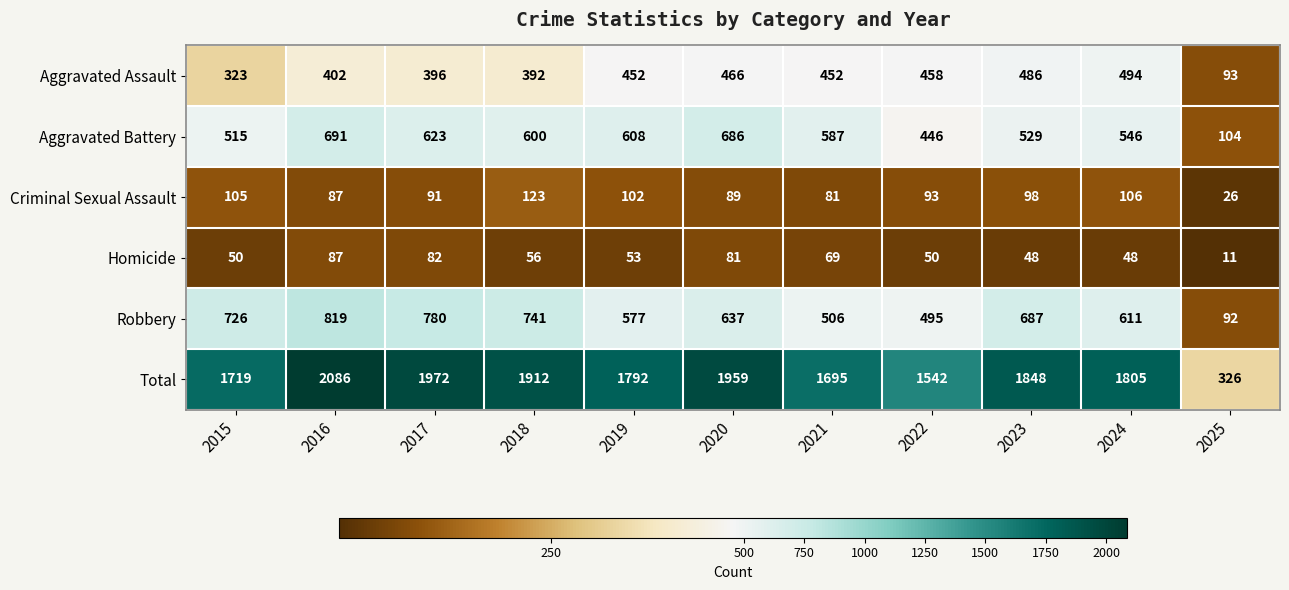

Is it true that Aggravated Battery equals 623 at 2017?

True